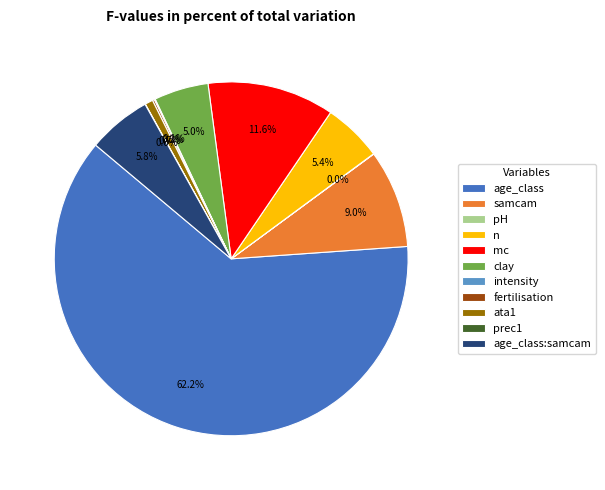

What is the majority slice?

age_class